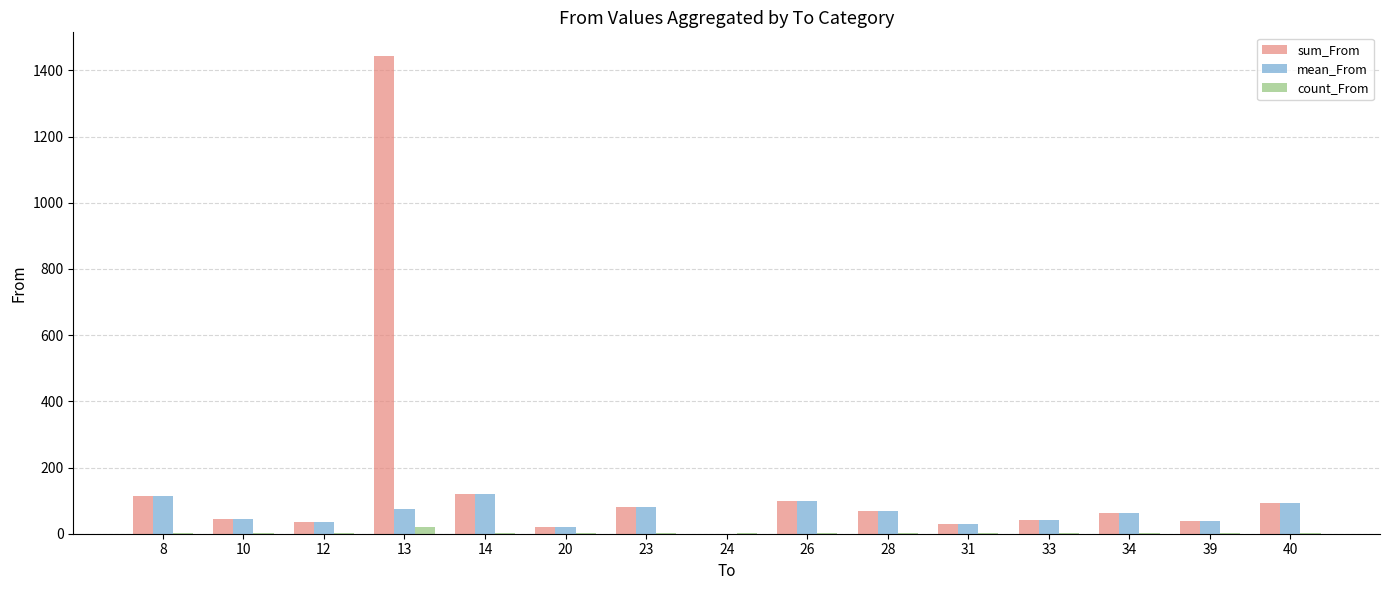

At which category is the sum across all series the highest?

13